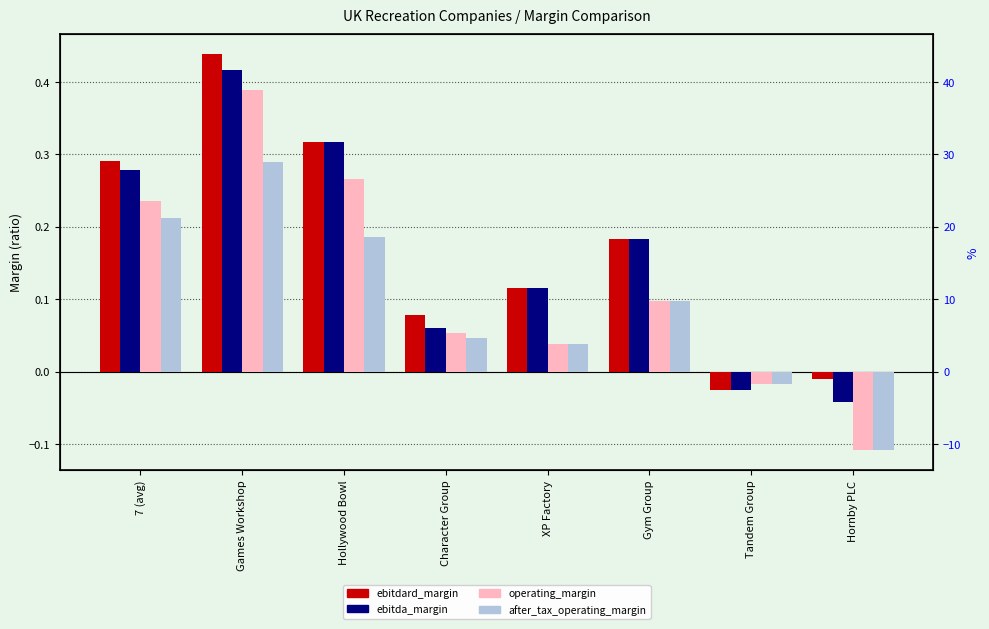

True or false: after_tax_operating_margin has a value of 0.0 at XP Factory.

False